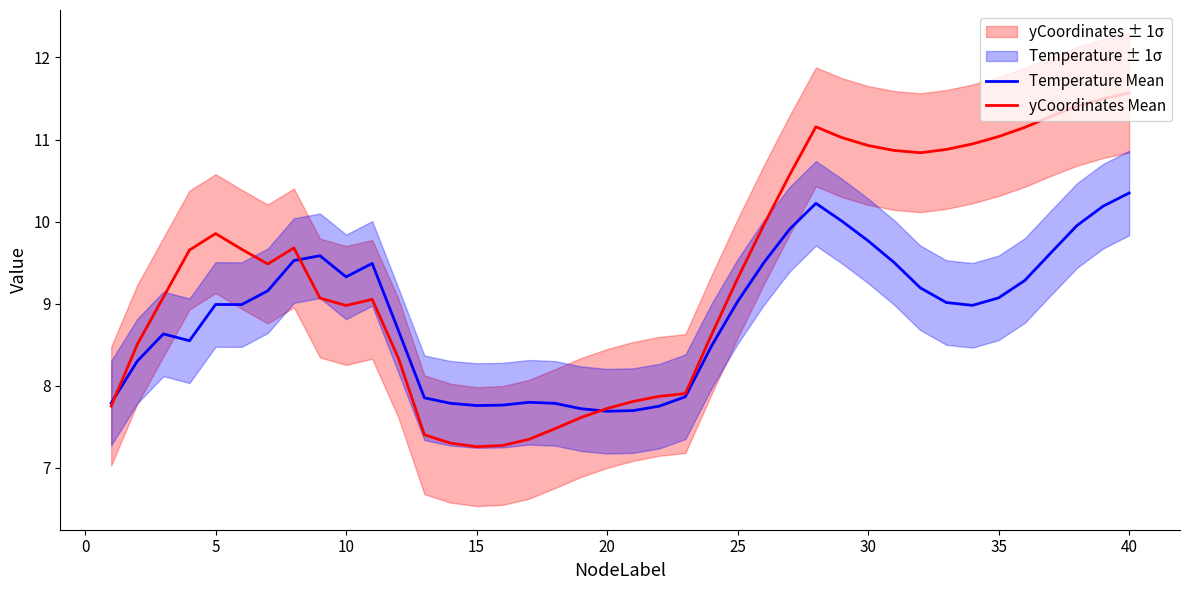

What is the highest value of the yCoordinates Mean series?

11.6